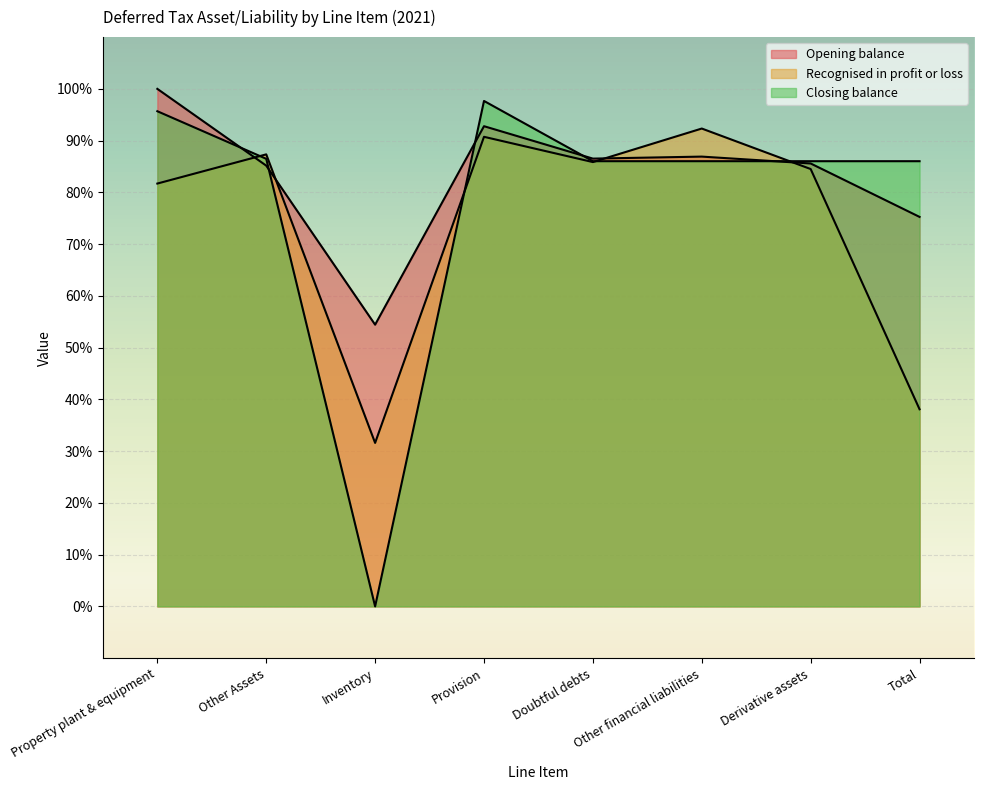

Which series changed the most between Inventory and Derivative assets?

Closing balance